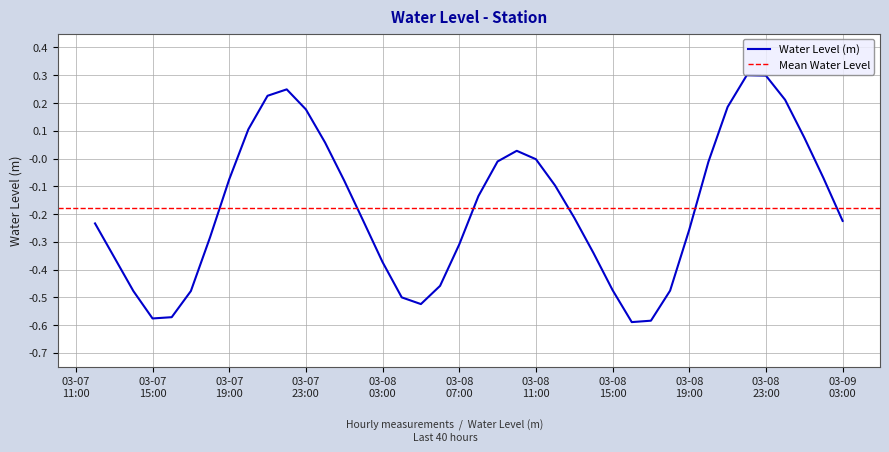

Reading right to left, list all the values displayed in this chart.

-0.2	-0.1	0.1	0.2	0.3	0.3	0.2	-0.0	-0.3	-0.5	-0.6	-0.6	-0.5	-0.3	-0.2	-0.1	-0.0	0.0	-0.0	-0.1	-0.3	-0.5	-0.5	-0.5	-0.4	-0.2	-0.1	0.1	0.2	0.2	0.2	0.1	-0.1	-0.3	-0.5	-0.6	-0.6	-0.5	-0.4	-0.2